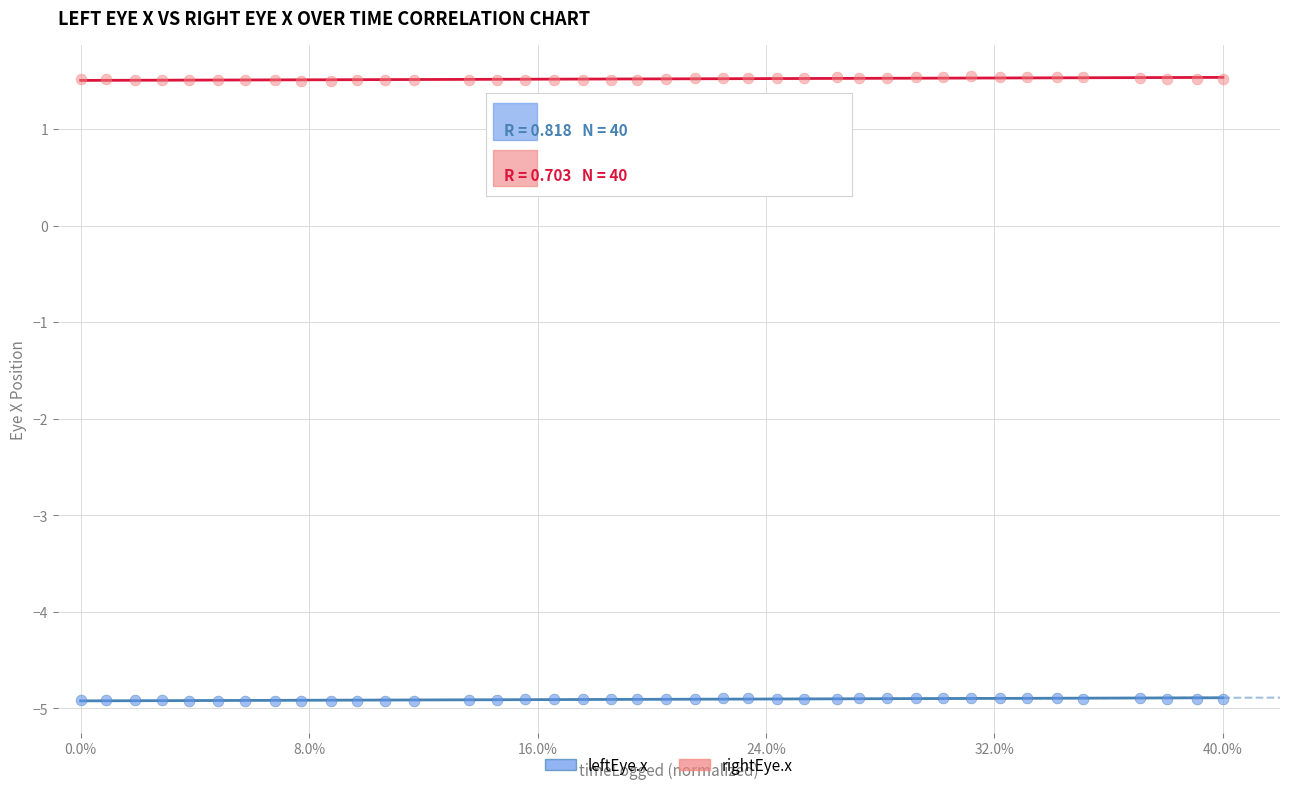

Which series contains the lowest Y value?

leftEye.x